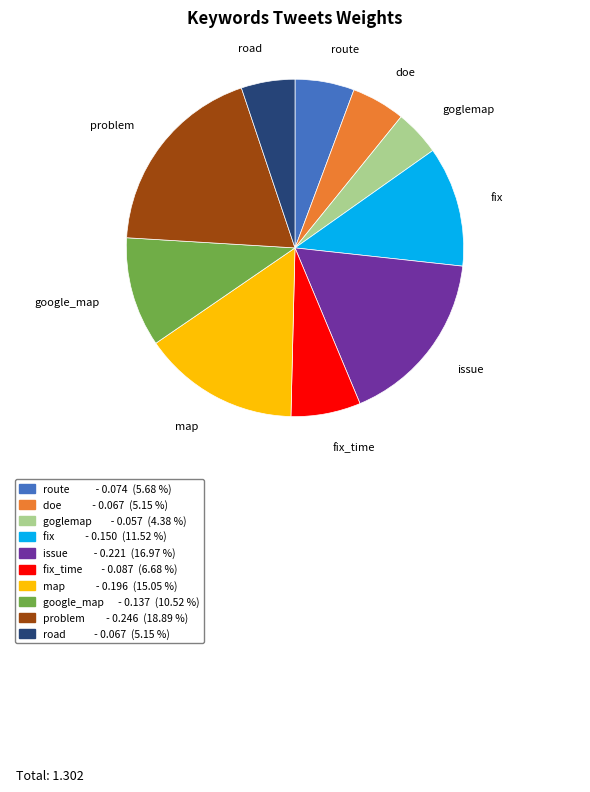

Does any single category account for the majority?

No